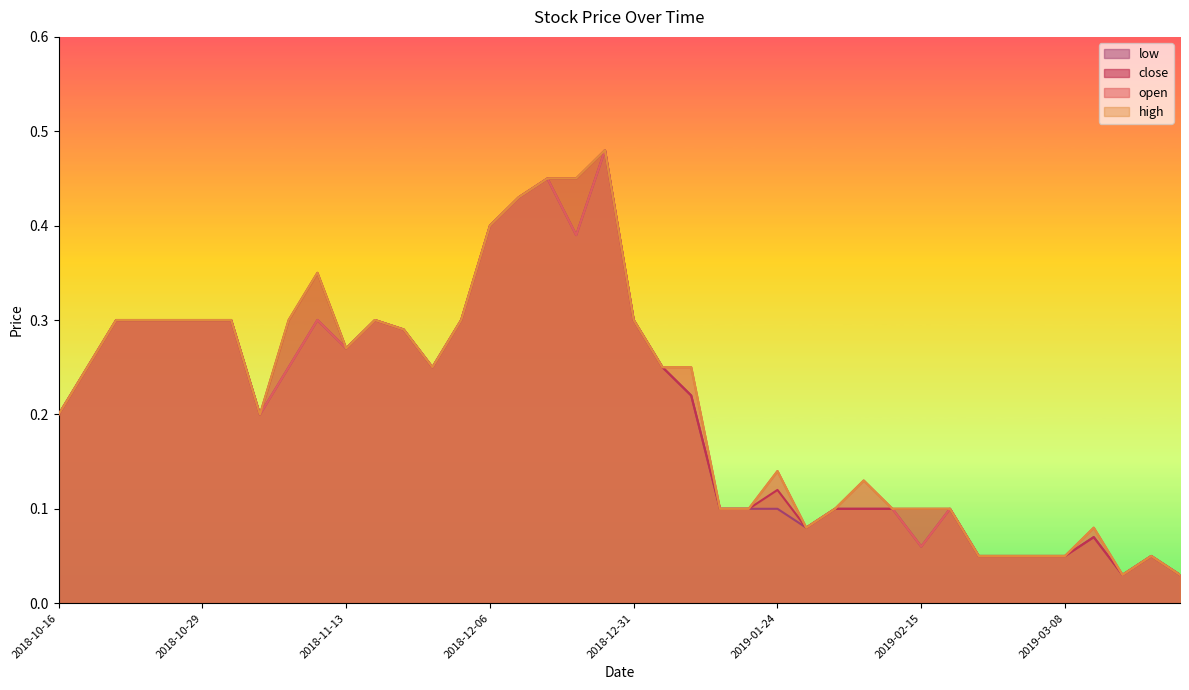

True or false: low and high cross at least once.

False